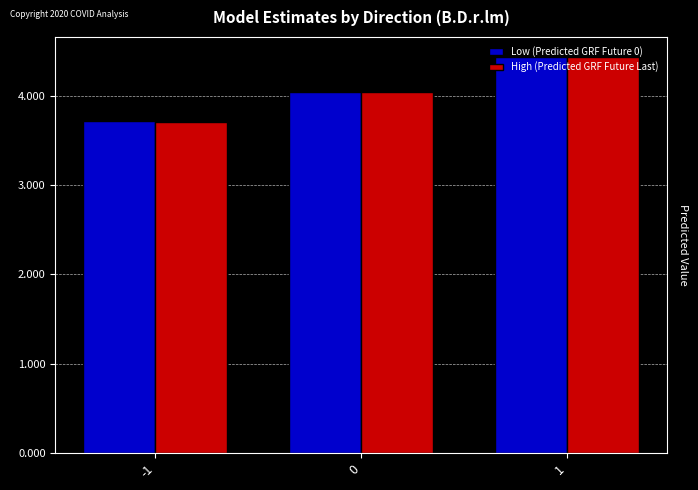

What is the difference between the Low (Predicted GRF Future 0) values at -1 and 0?

0.3